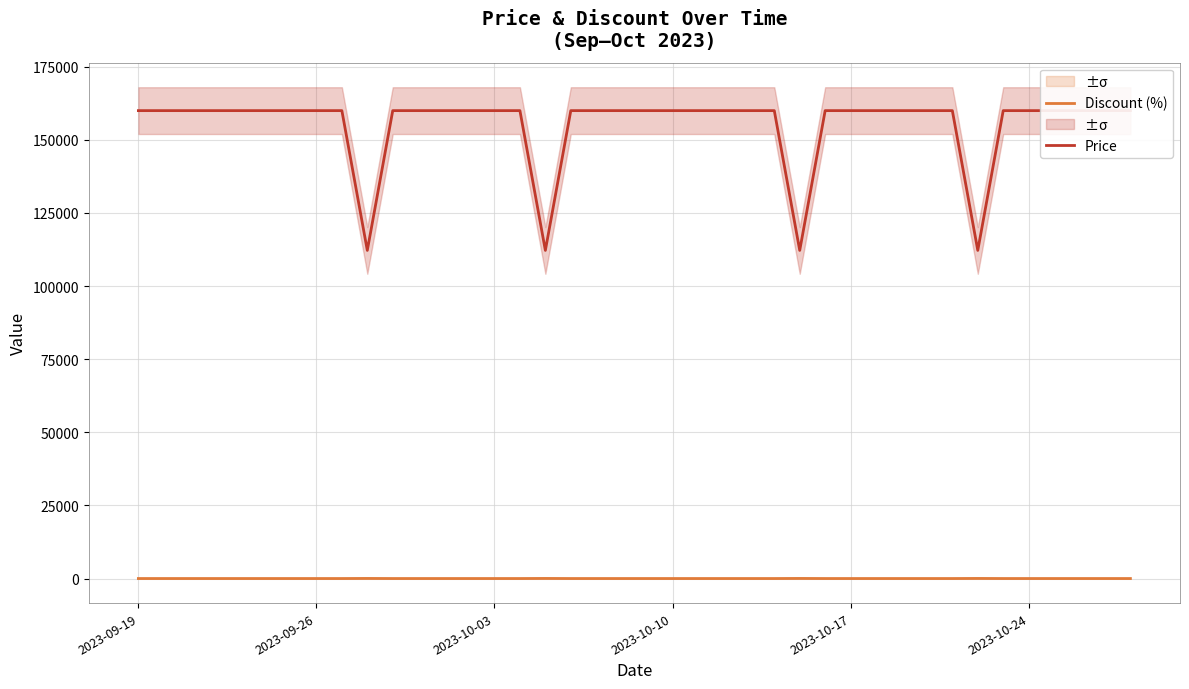

True or false: Discount (%) and Price cross at least once.

False